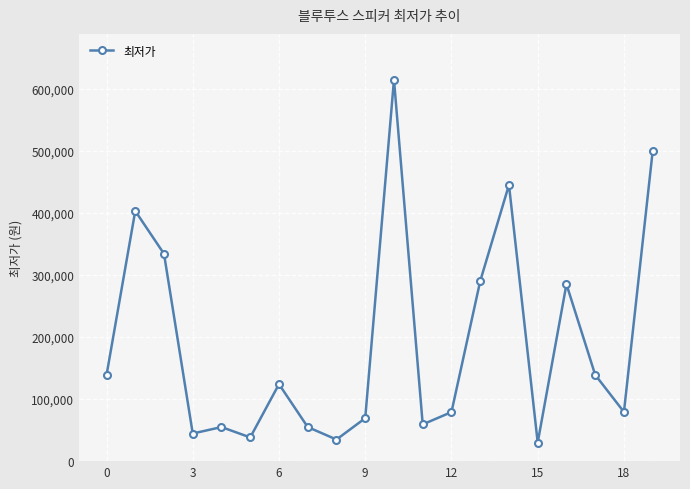

What is the difference between the maximum and minimum values?

584600